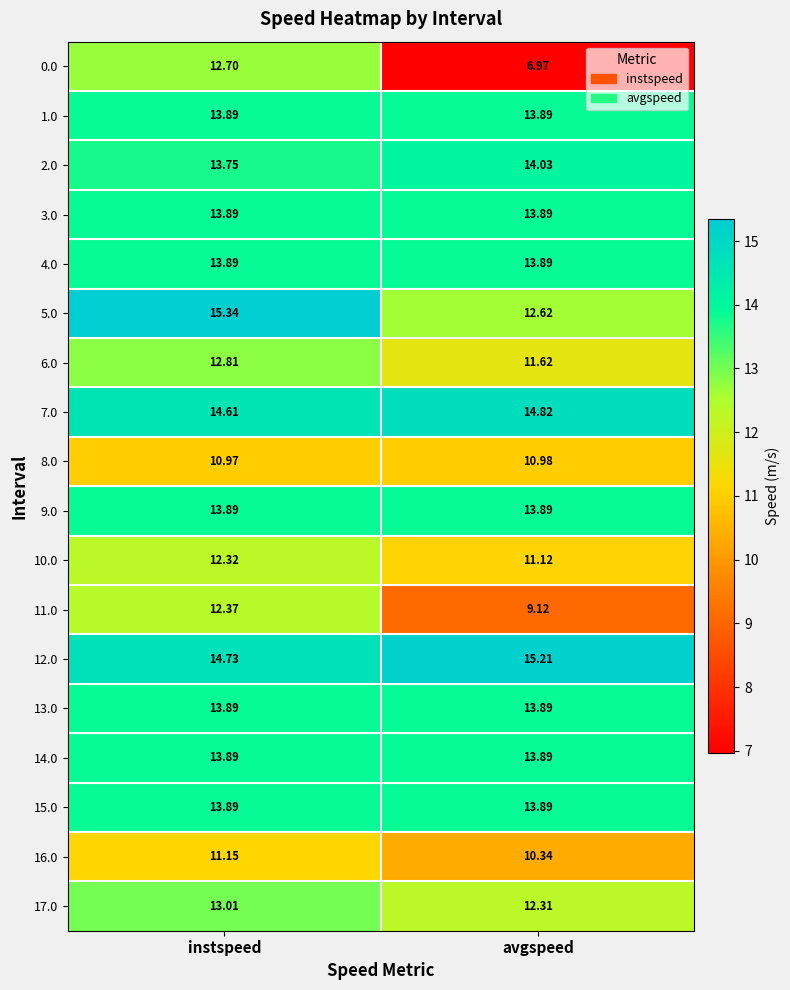

Where does the 11.0 series first go above 12?

instspeed